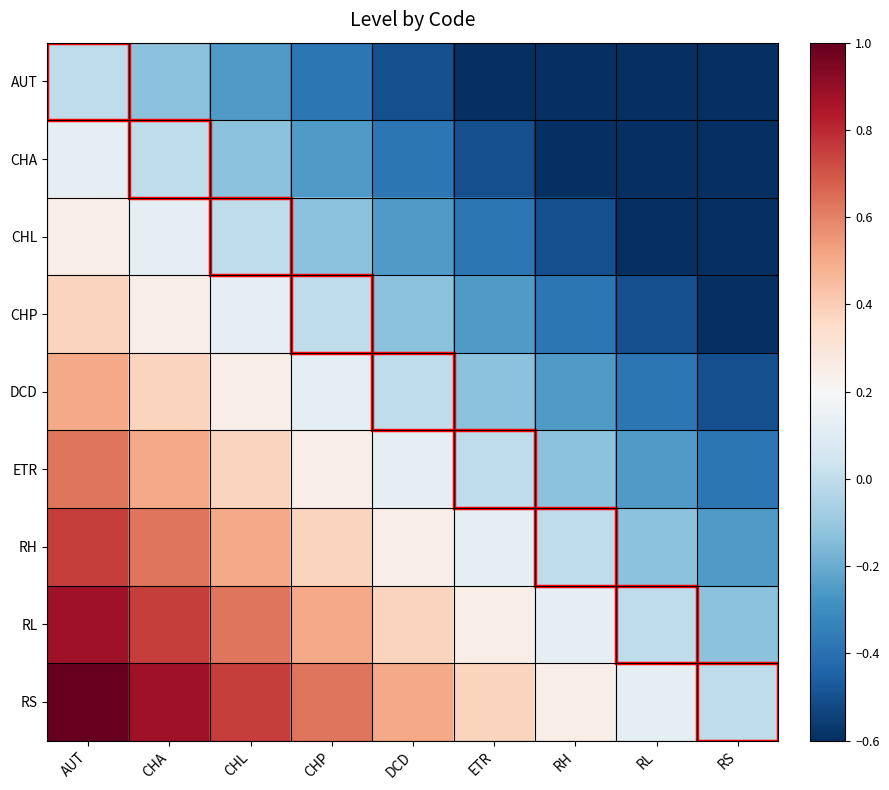

Reading left to right, transcribe all the data shown in this chart.

AUT: AUT=0.0	CHA=-0.1	CHL=-0.2	CHP=-0.4	DCD=-0.5	ETR=-0.6	RH=-0.8	RL=-0.9	RS=-1.0
CHA: AUT=0.1	CHA=0.0	CHL=-0.1	CHP=-0.2	DCD=-0.4	ETR=-0.5	RH=-0.6	RL=-0.8	RS=-0.9
CHL: AUT=0.2	CHA=0.1	CHL=0.0	CHP=-0.1	DCD=-0.2	ETR=-0.4	RH=-0.5	RL=-0.6	RS=-0.8
CHP: AUT=0.4	CHA=0.2	CHL=0.1	CHP=0.0	DCD=-0.1	ETR=-0.2	RH=-0.4	RL=-0.5	RS=-0.6
DCD: AUT=0.5	CHA=0.4	CHL=0.2	CHP=0.1	DCD=0.0	ETR=-0.1	RH=-0.2	RL=-0.4	RS=-0.5
ETR: AUT=0.6	CHA=0.5	CHL=0.4	CHP=0.2	DCD=0.1	ETR=0.0	RH=-0.1	RL=-0.2	RS=-0.4
RH: AUT=0.8	CHA=0.6	CHL=0.5	CHP=0.4	DCD=0.2	ETR=0.1	RH=0.0	RL=-0.1	RS=-0.2
RL: AUT=0.9	CHA=0.8	CHL=0.6	CHP=0.5	DCD=0.4	ETR=0.2	RH=0.1	RL=0.0	RS=-0.1
RS: AUT=1.0	CHA=0.9	CHL=0.8	CHP=0.6	DCD=0.5	ETR=0.4	RH=0.2	RL=0.1	RS=0.0